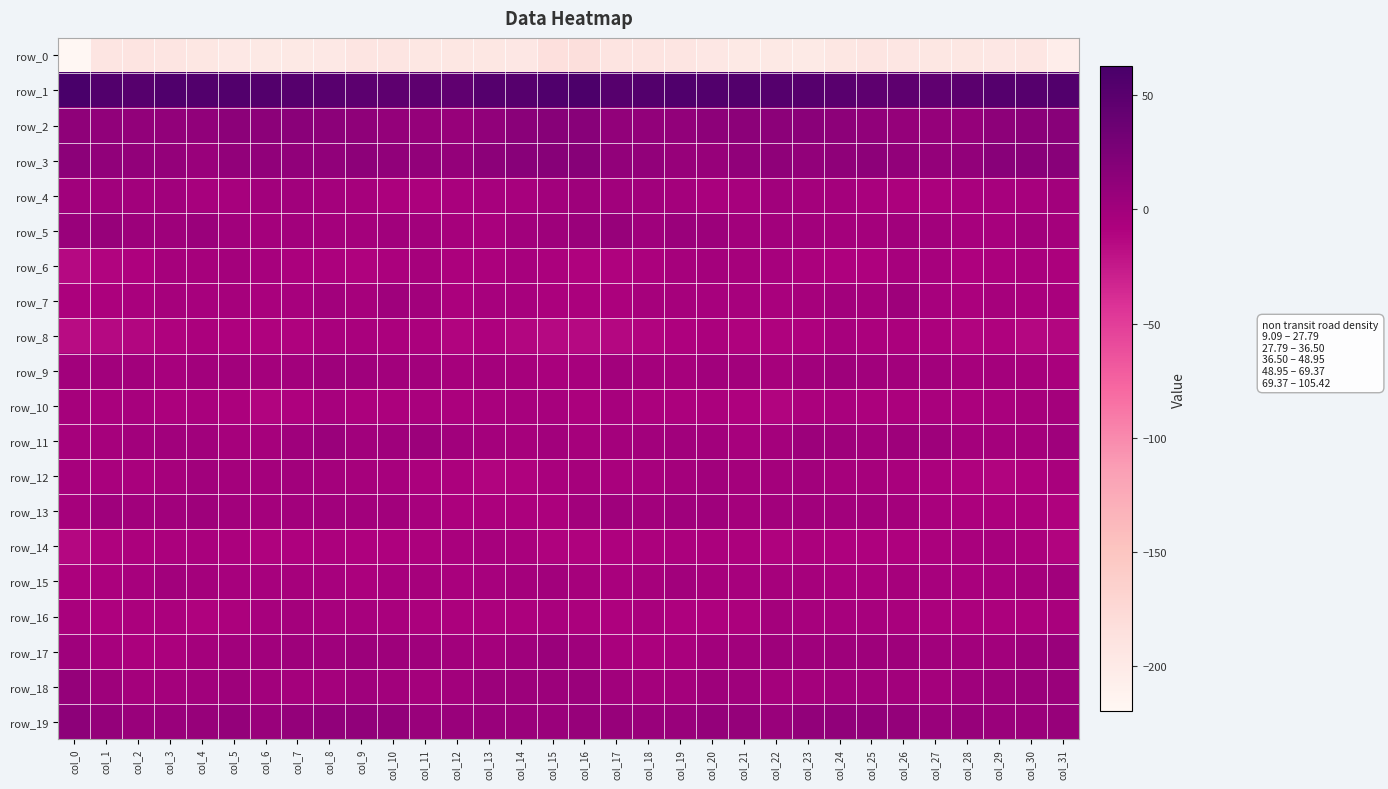

Is it true that row_1 equals 88.3 at col_20?

False